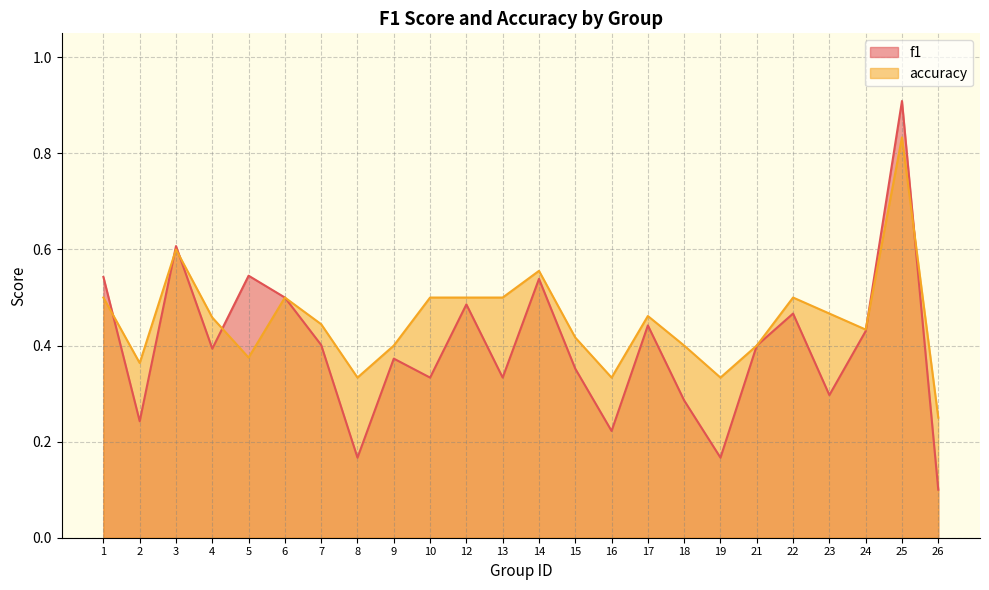

What is the value of the accuracy point at the 4th from the left?

0.5